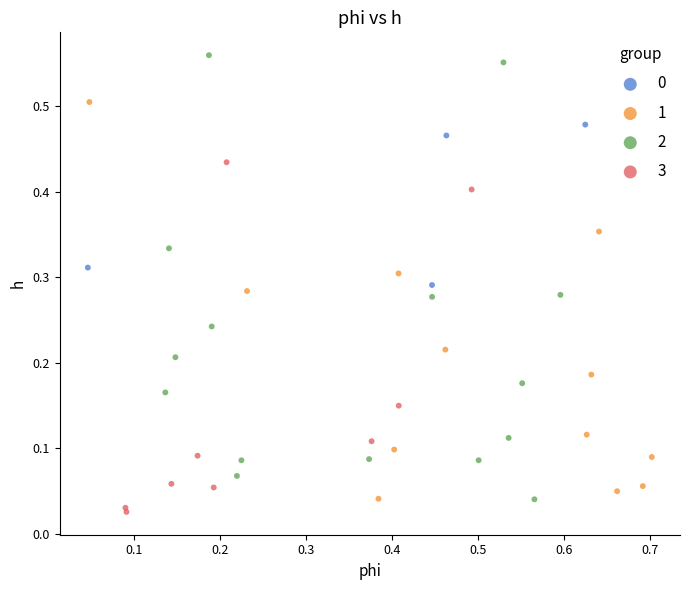

Which series reaches the minimum Y coordinate?

3